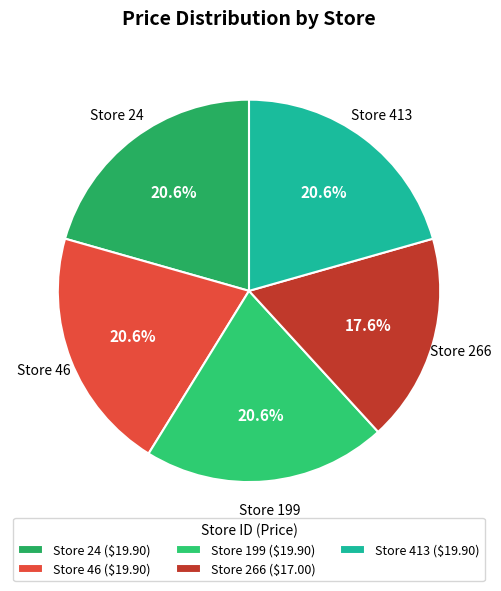

Approximately how many times larger is the value at Store 413 compared to Store 46?

1.0